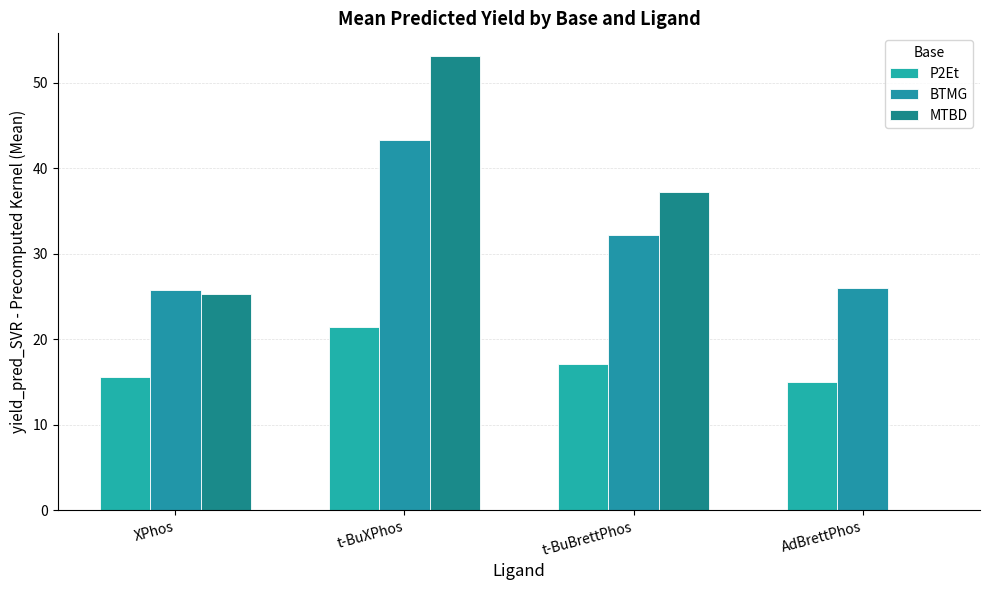

What are all the series names shown in the legend?

P2Et, BTMG, MTBD